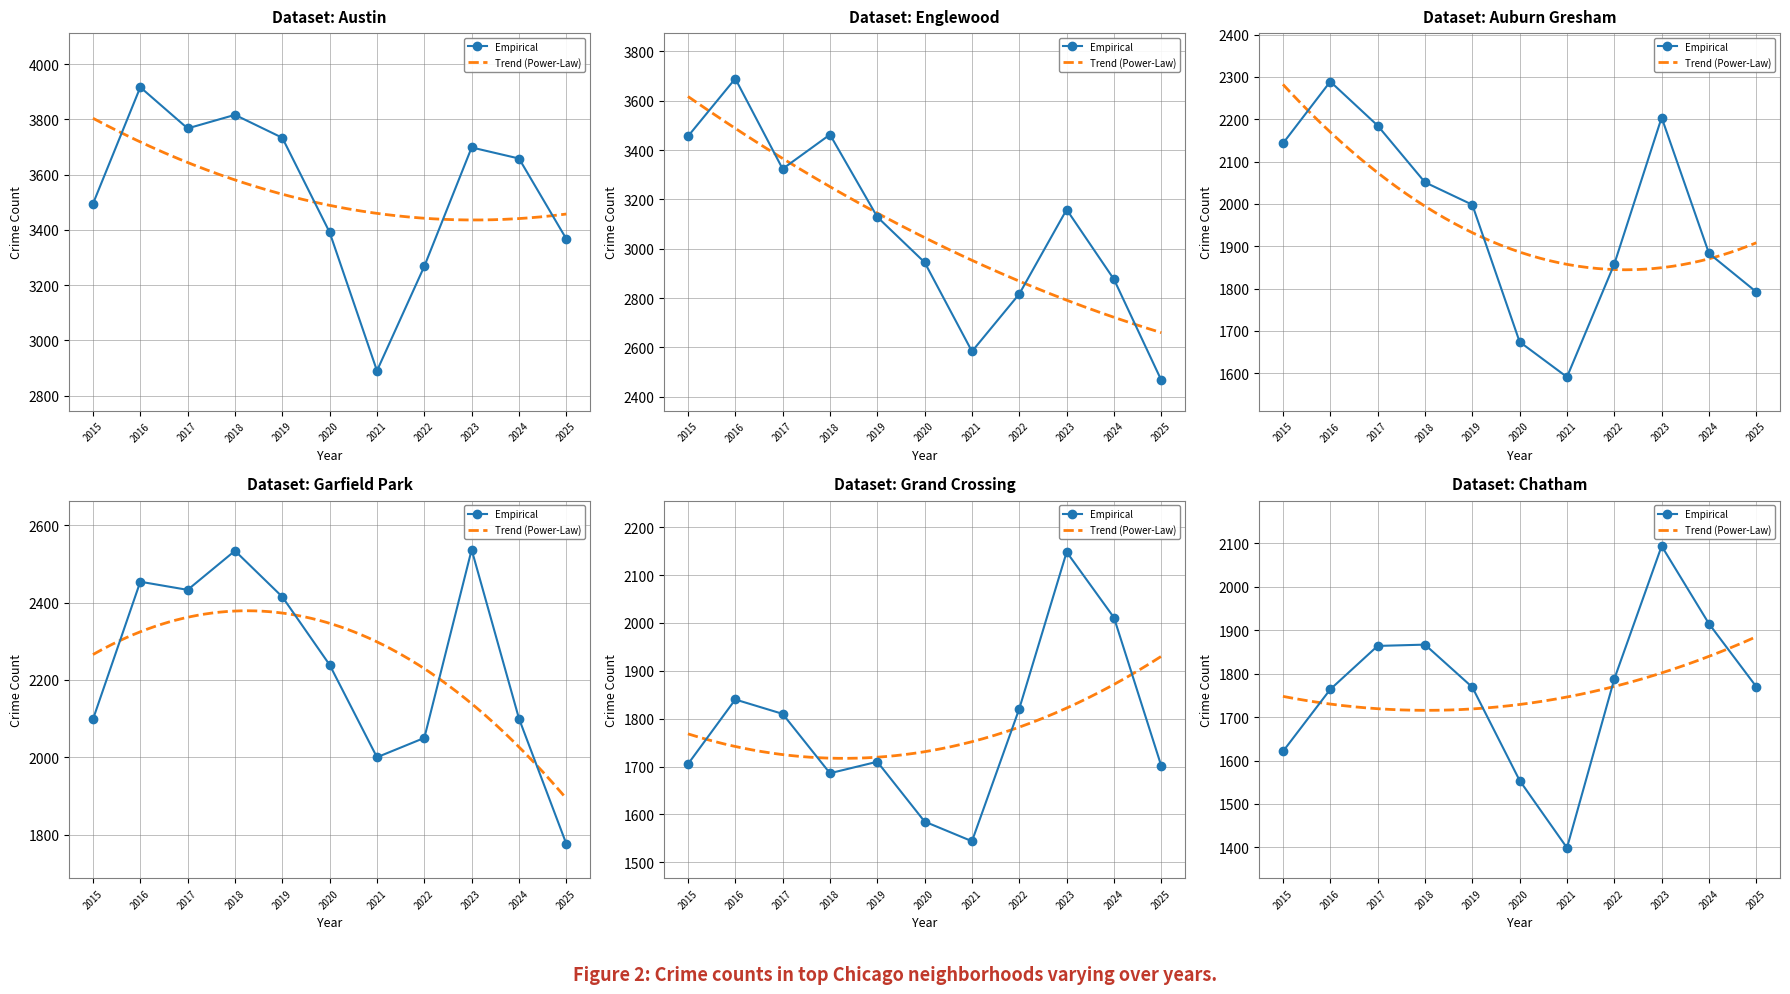

Is it true that Auburn Gresham equals 2898 at 2019?

False